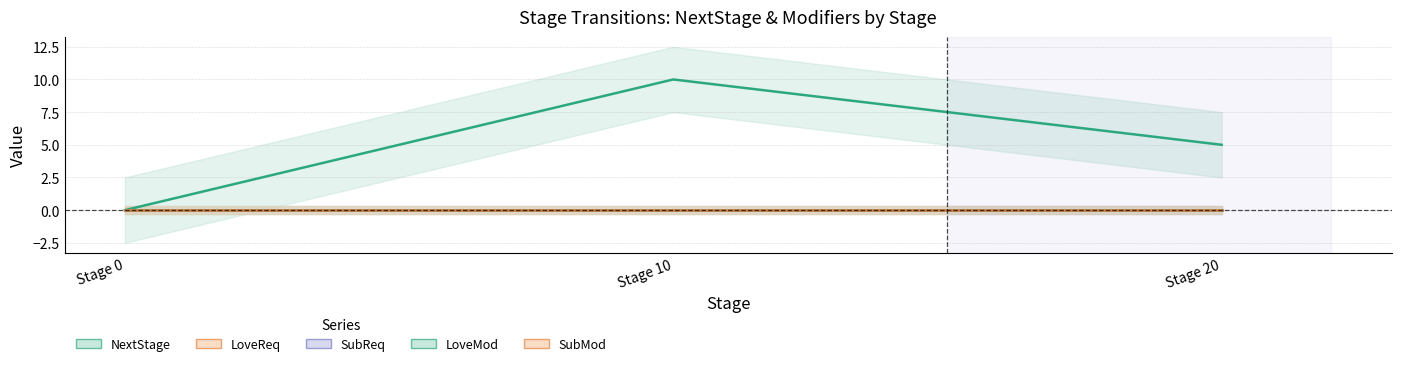

At which category is the sum across all series the highest?

Stage 10